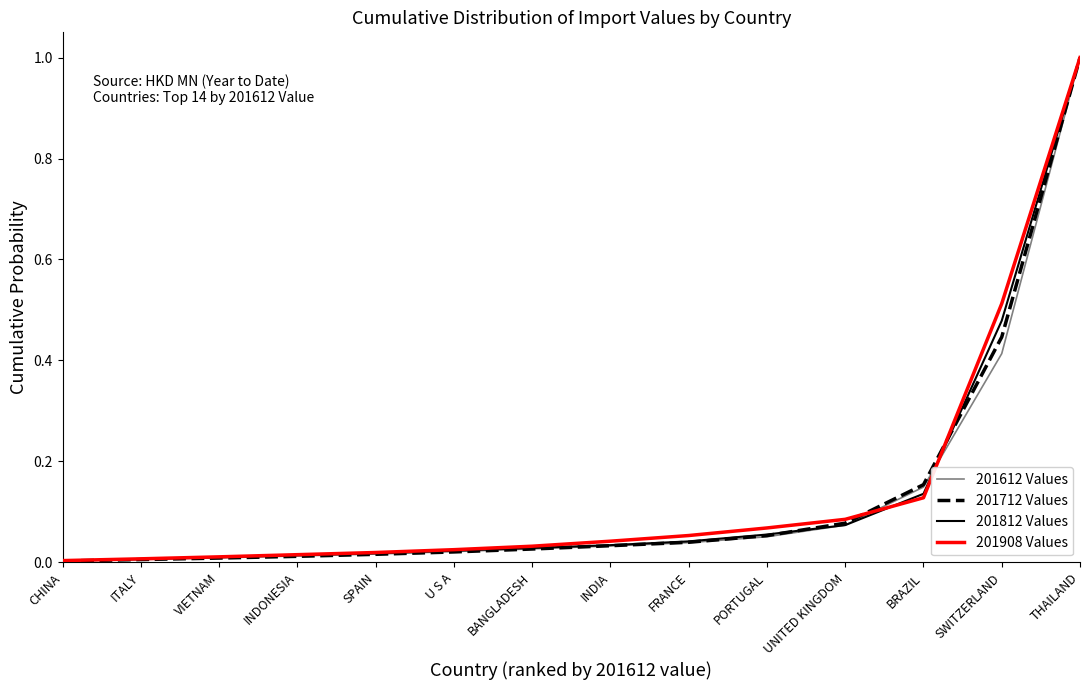

Is it true that 201908 Values equals 1.6 at THAILAND?

False